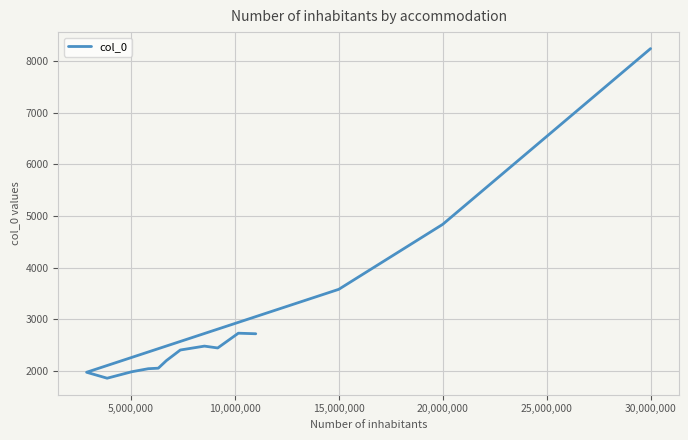

How many distinct data groups are displayed?

1